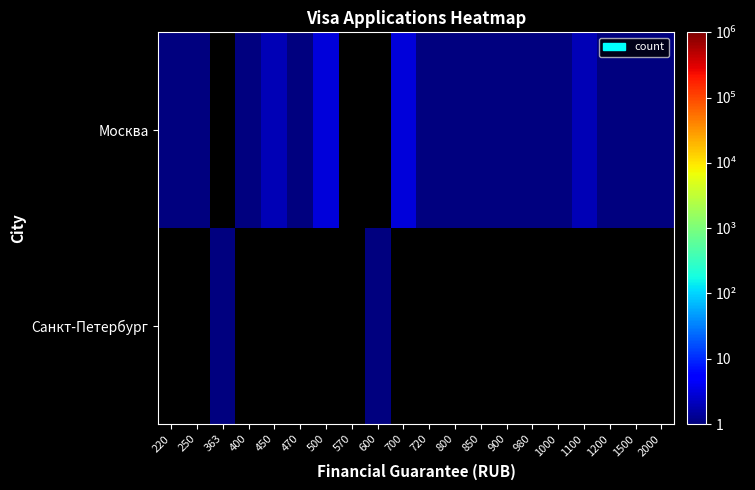

What is the maximum value shown in the chart?

3.0